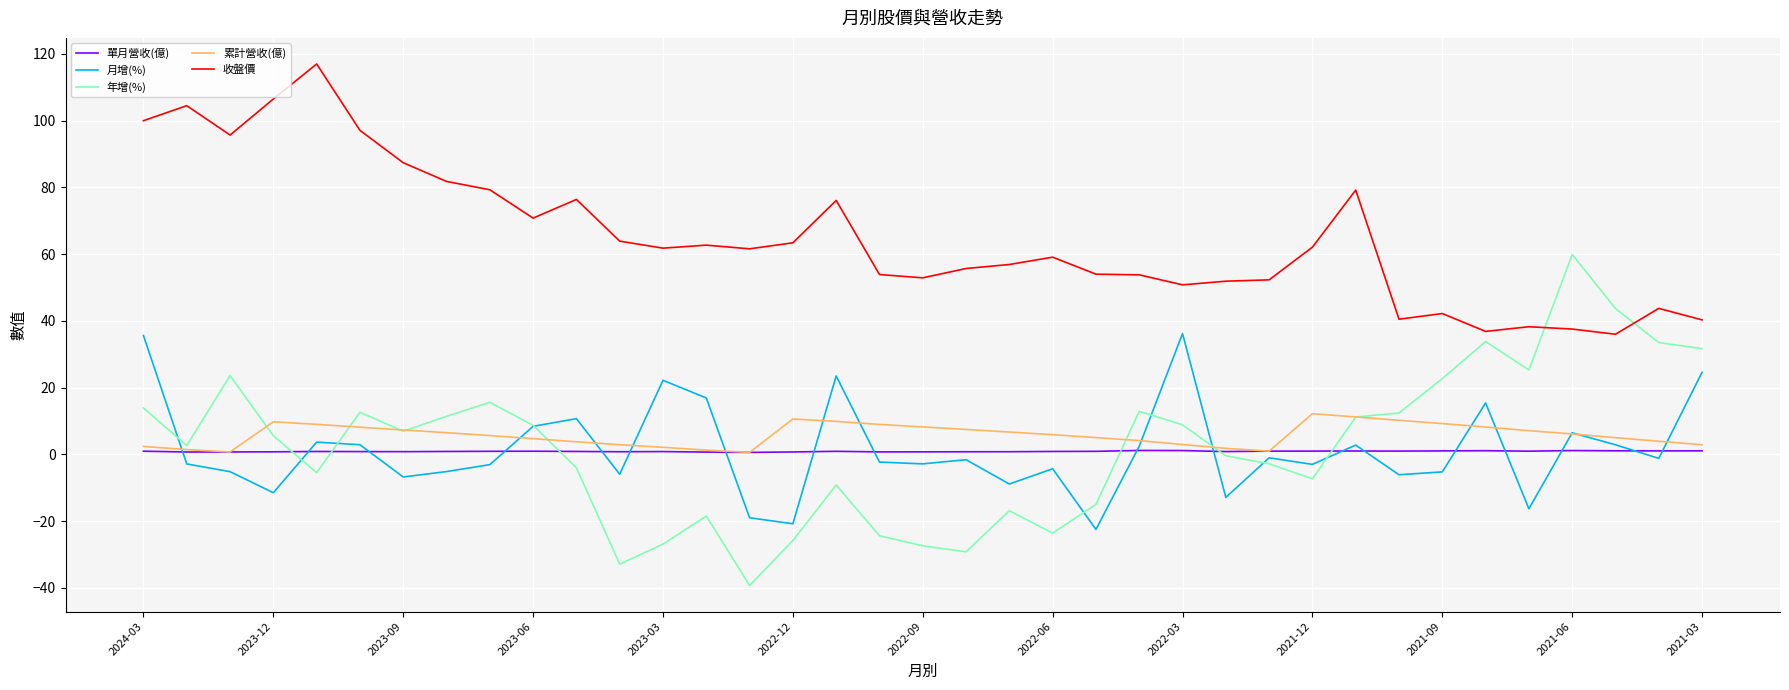

Which series has the largest total across all categories?

收盤價